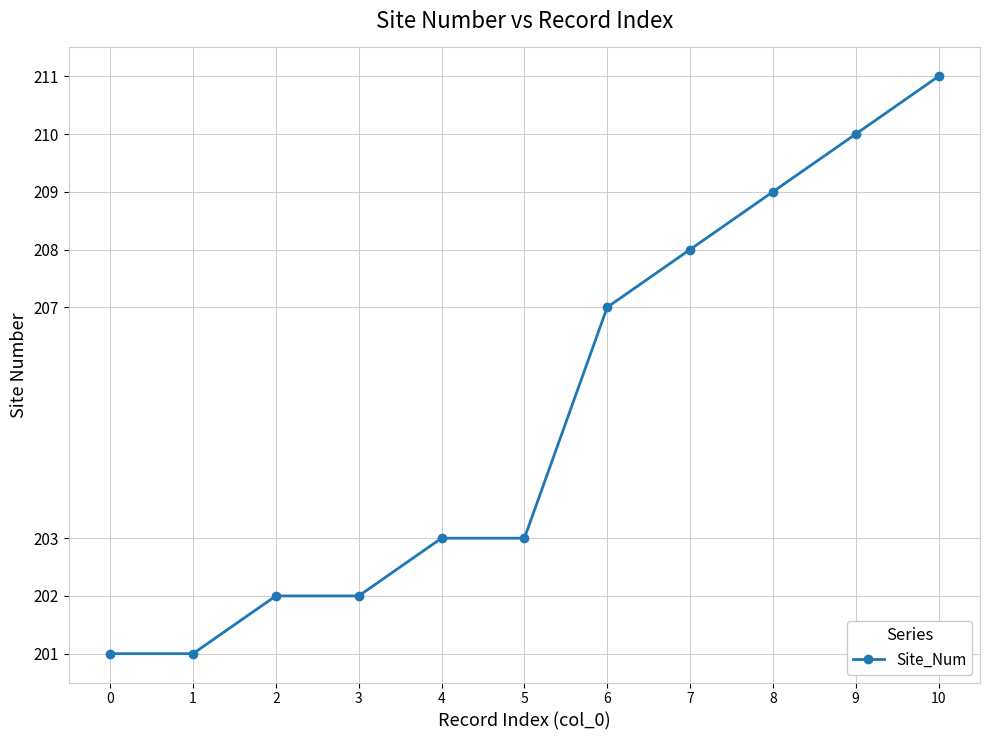

What value does the data have at 6, to the nearest 5?

205